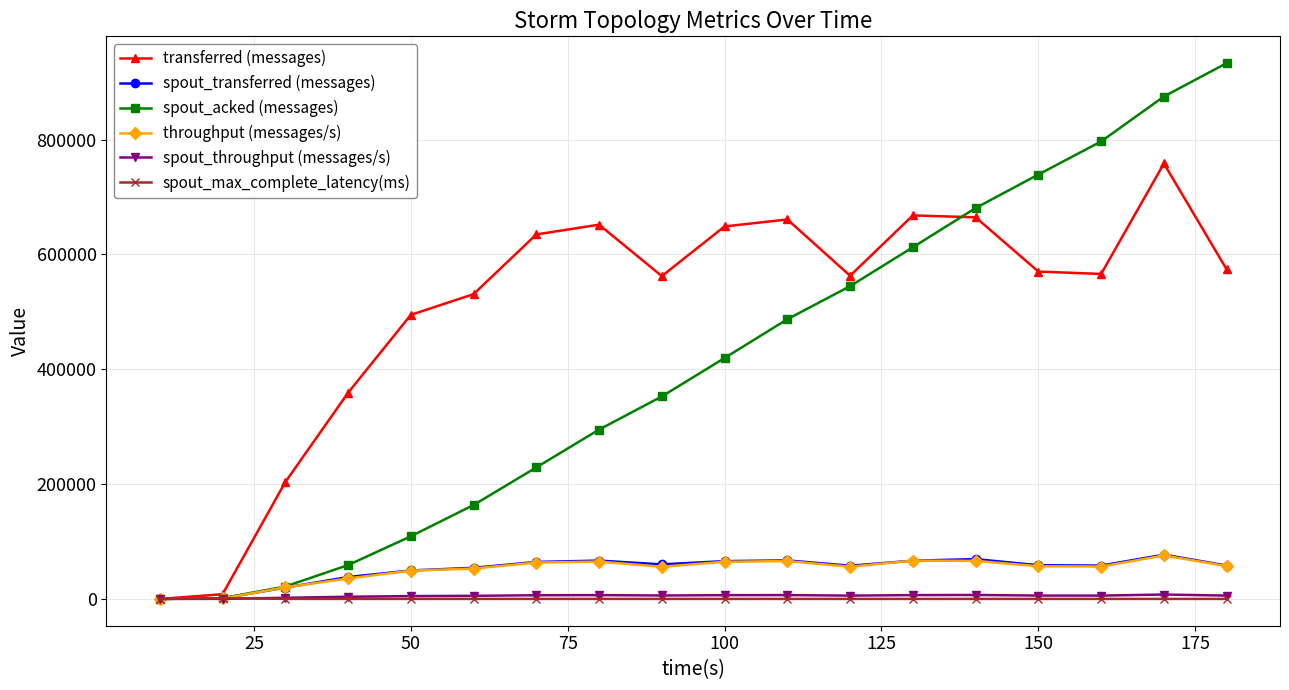

How many data points in spout_max_complete_latency(ms) are above 6?

9